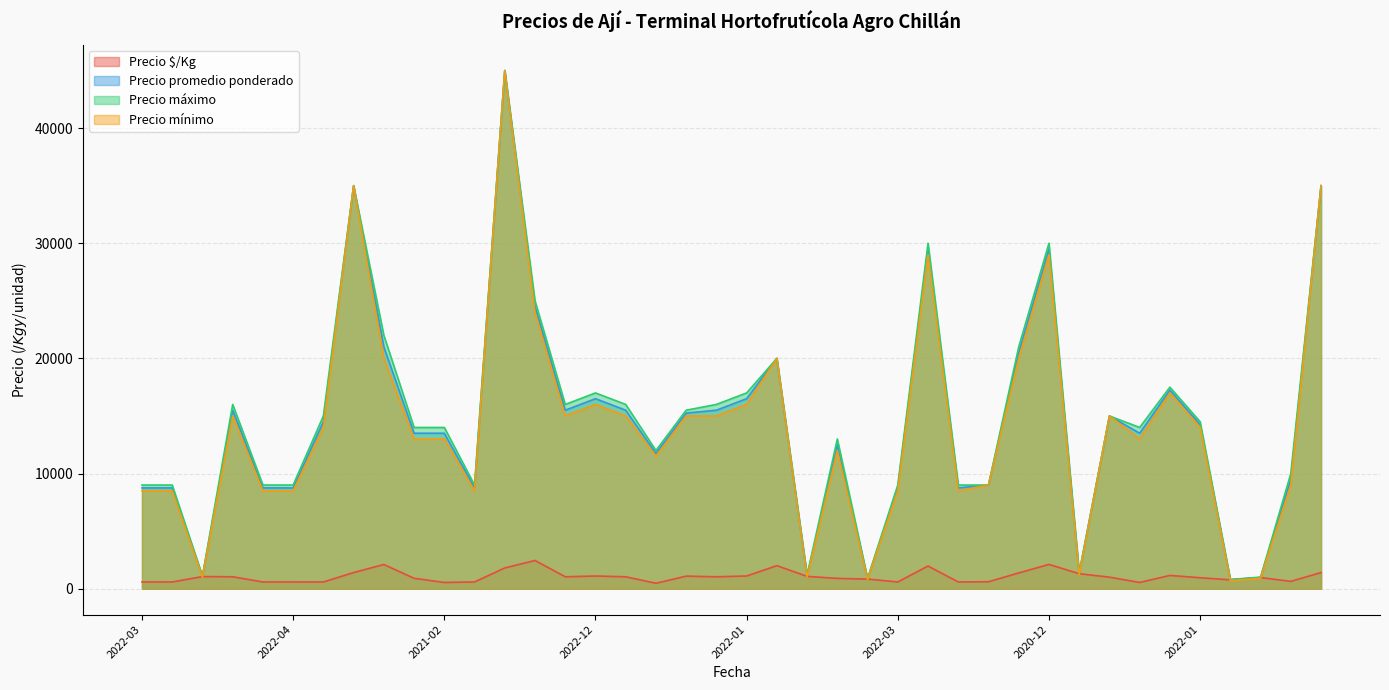

What is the lowest value of the Precio mínimo series?

700